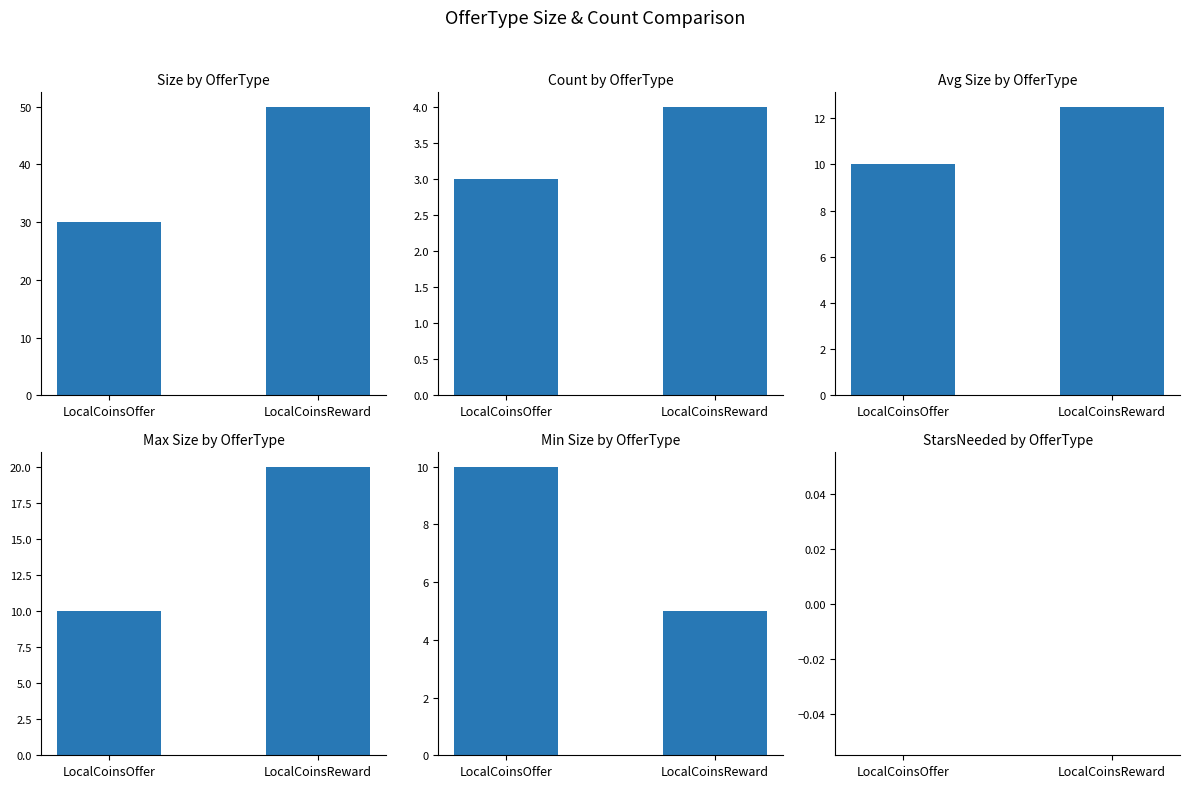

How many values in the Size by OfferType series are below 50?

1